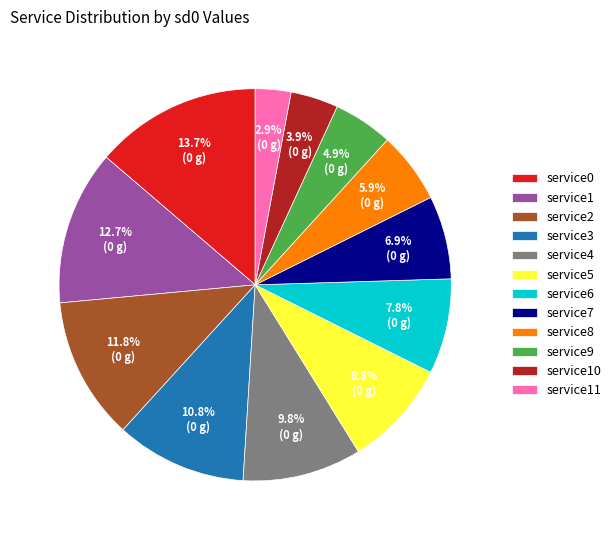

Does service11 represent more than half of the total?

No